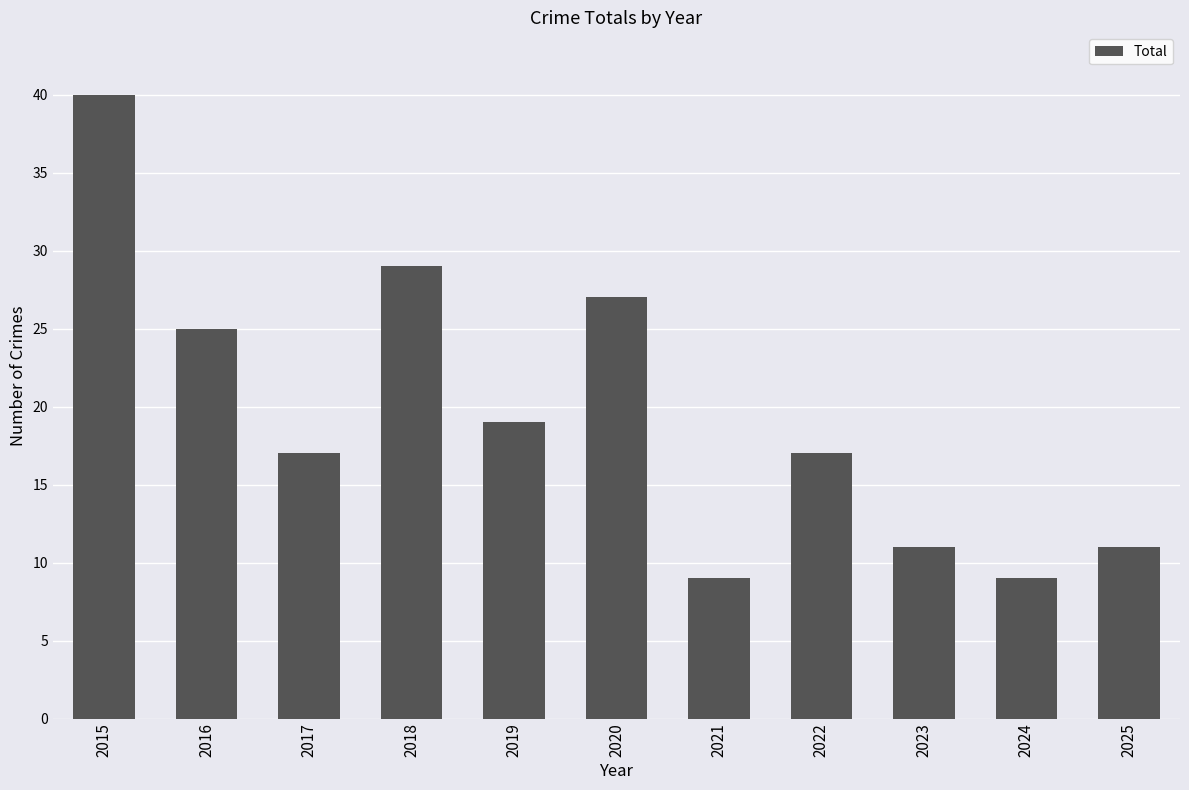

Where is the data nearest to the value 24?

2016